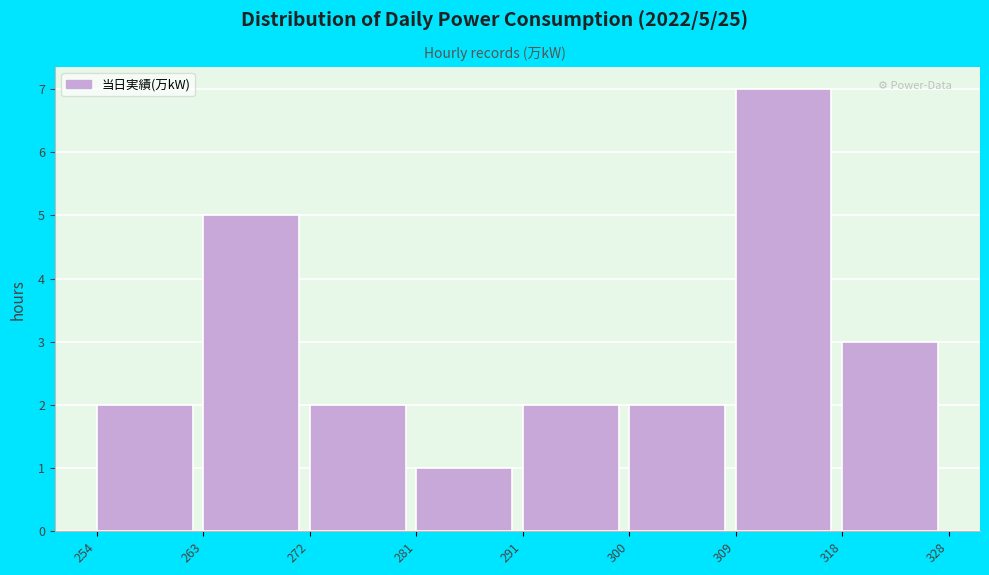

Over which range of the x-axis is the bar tallest?

309 to 318